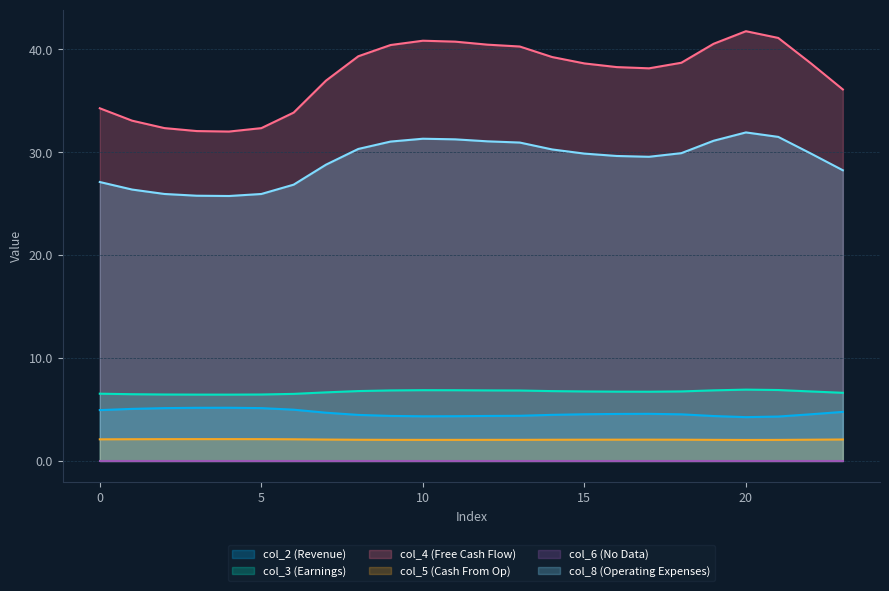

At how many categories does at least one series exceed 2?

24